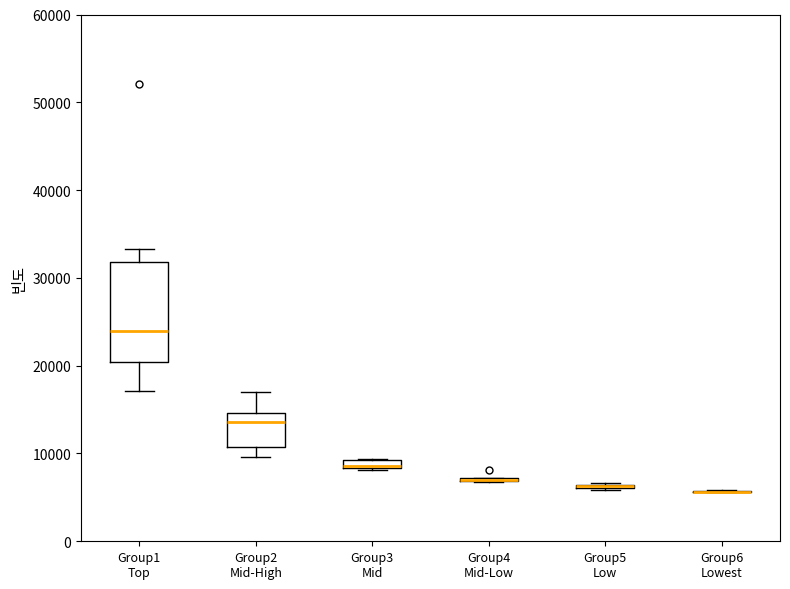

Comparing the boxes themselves (not the whiskers), which one is the tallest?

Group1 Top